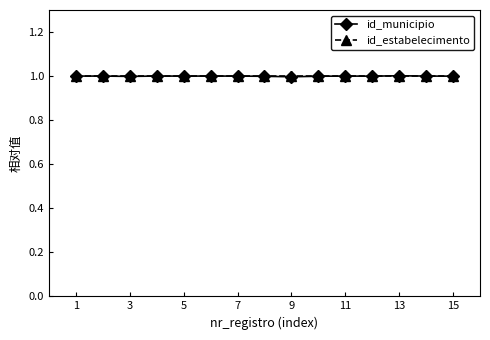

What is the value of the id_municipio point at the 3rd from the left?

1.0